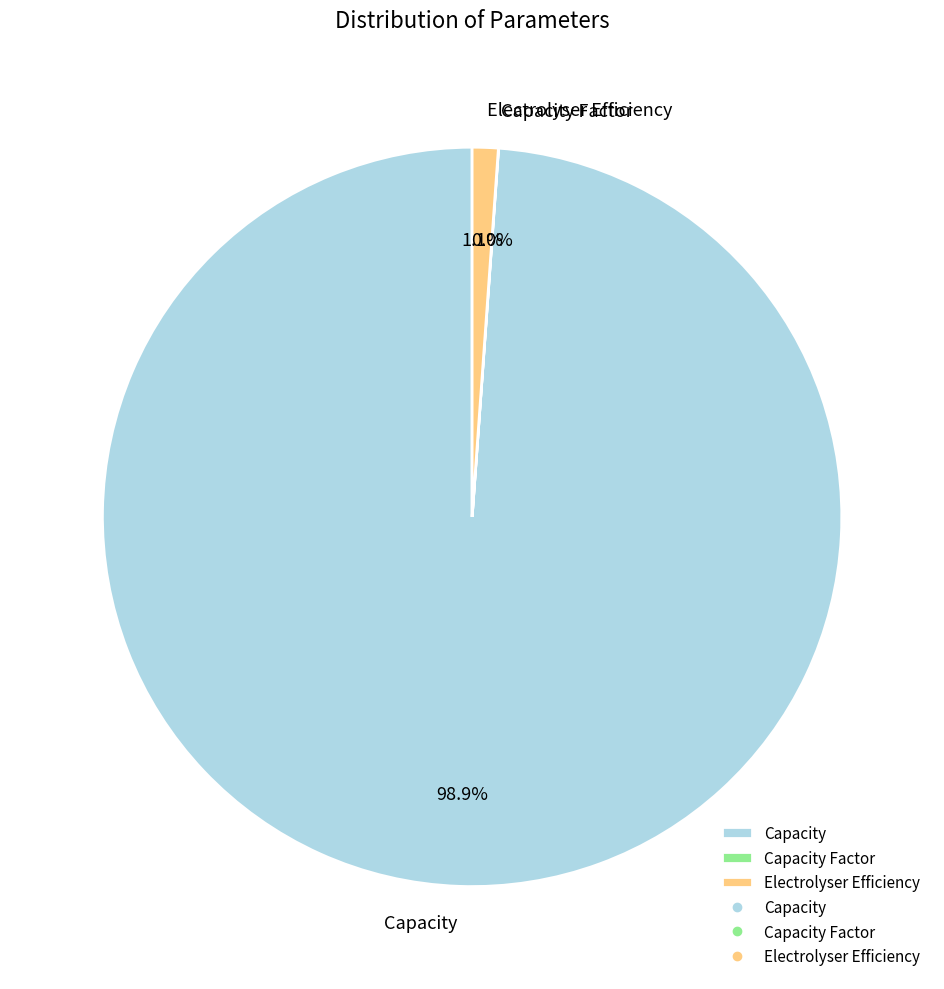

True or false: Capacity accounts for 99% of the total.

True